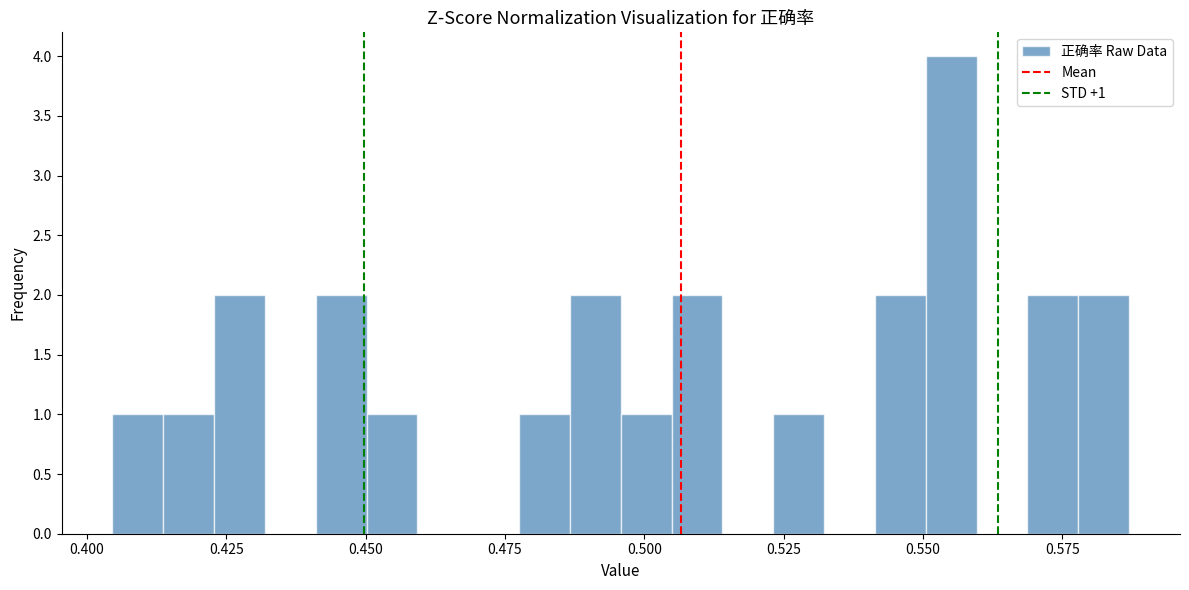

Around what value on the x-axis is the tallest bar? Give the approximate position of its centre, as read against the axis.

0.555